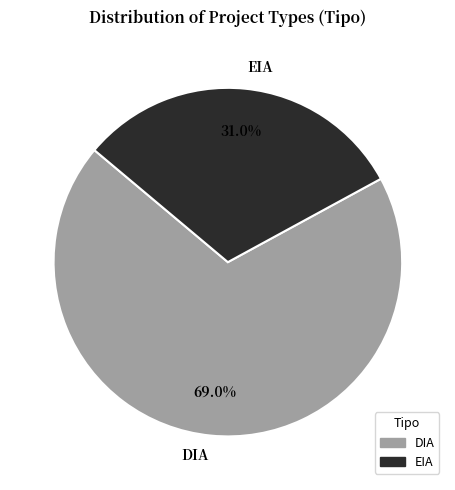

Which slice is the largest?

DIA